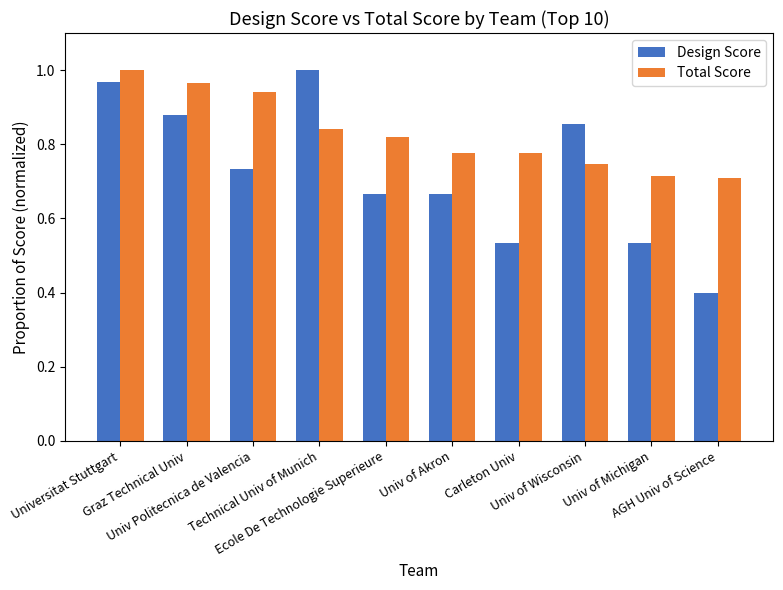

What is the smallest value displayed?

0.4